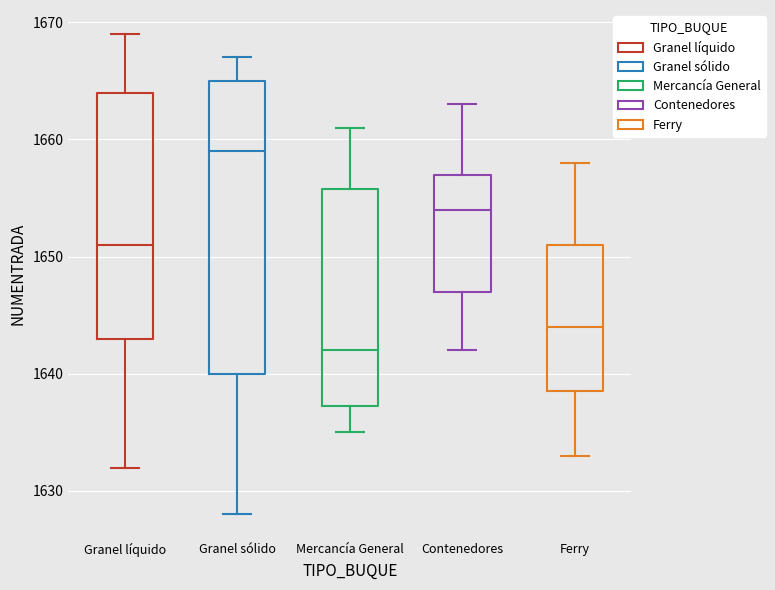

Which box has the lowest median line?

Mercancía General